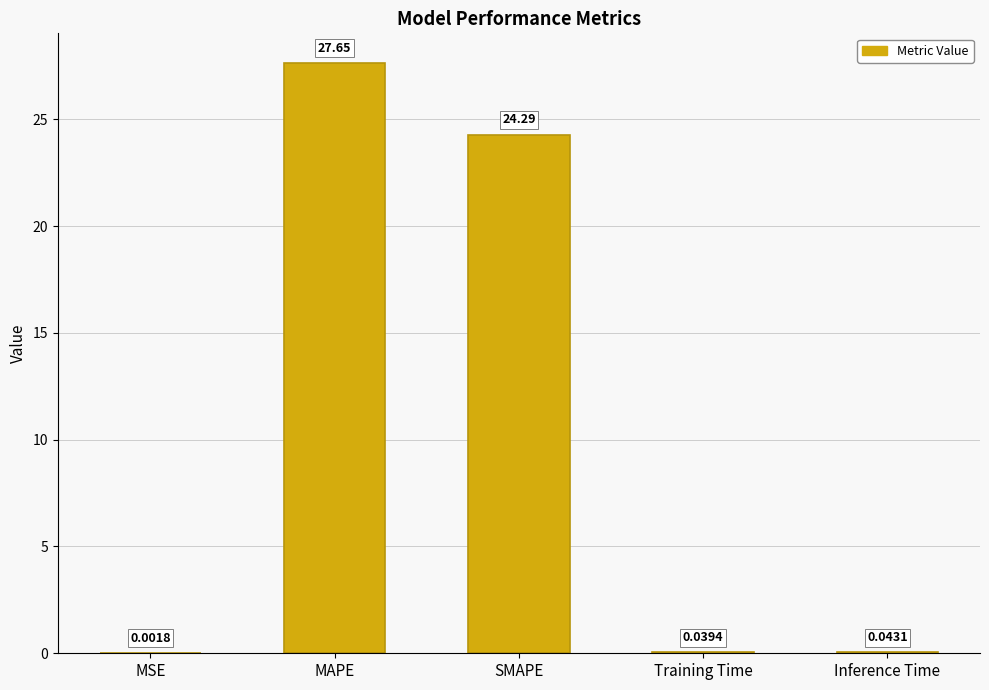

Which label corresponds to the largest value in the chart?

MAPE